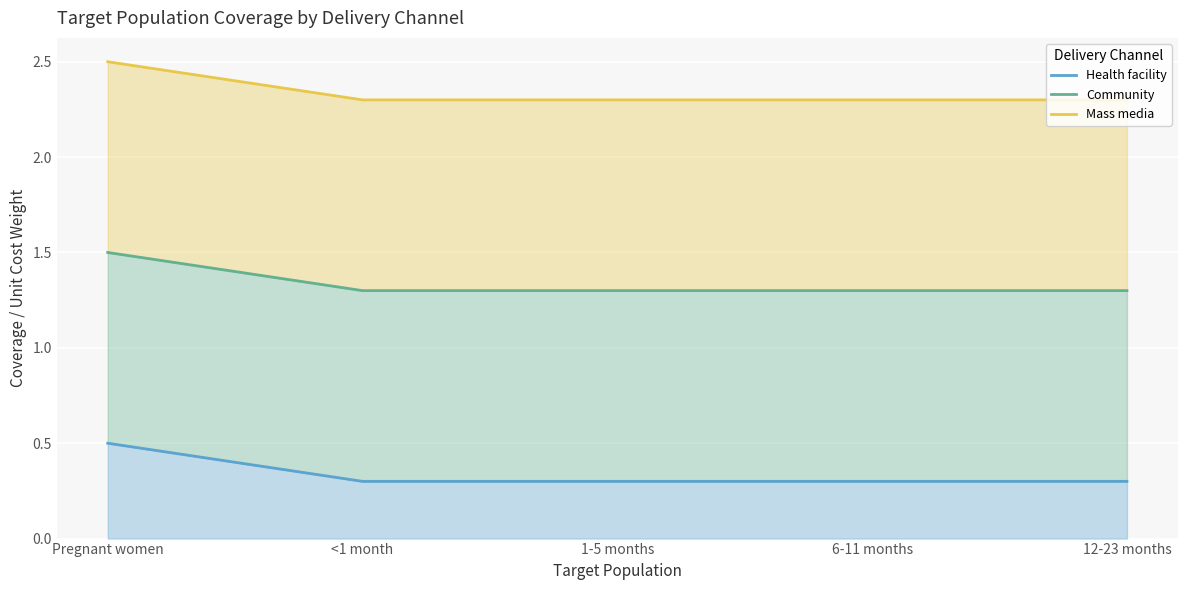

What is the label of the 3rd point from the right?

1-5 months